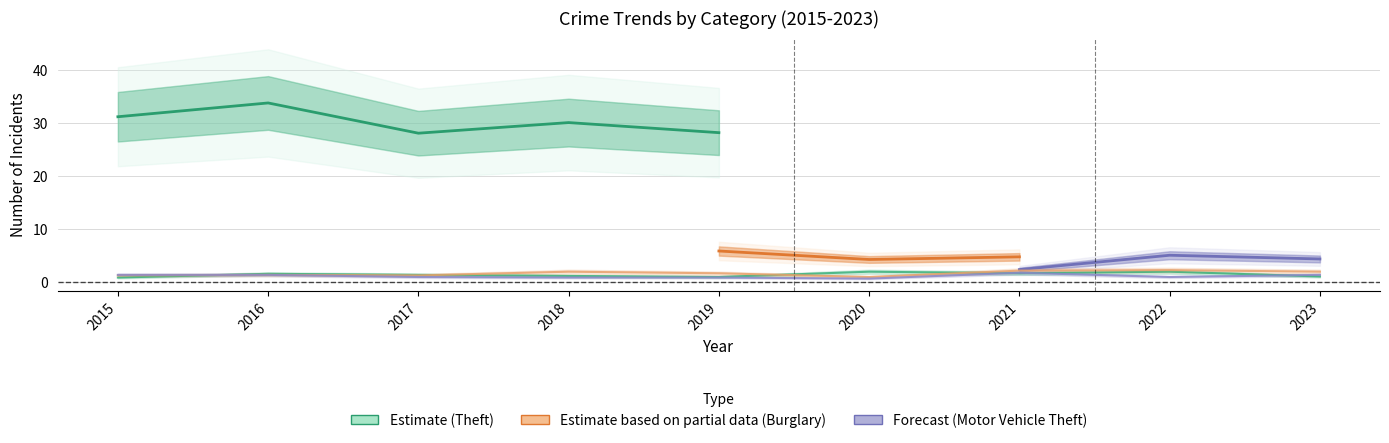

Does the chart have visible grid lines?

Yes